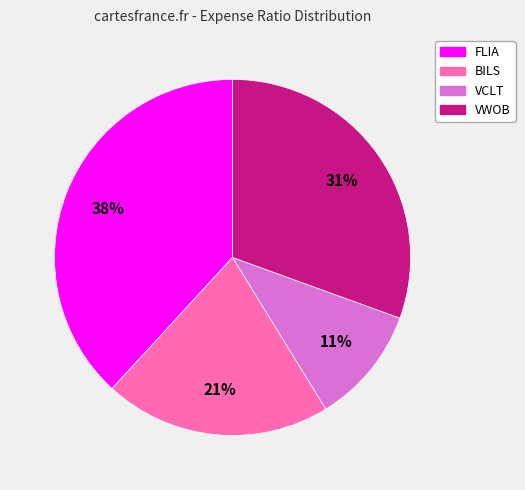

To the nearest percent, what is the average slice percentage?

25%